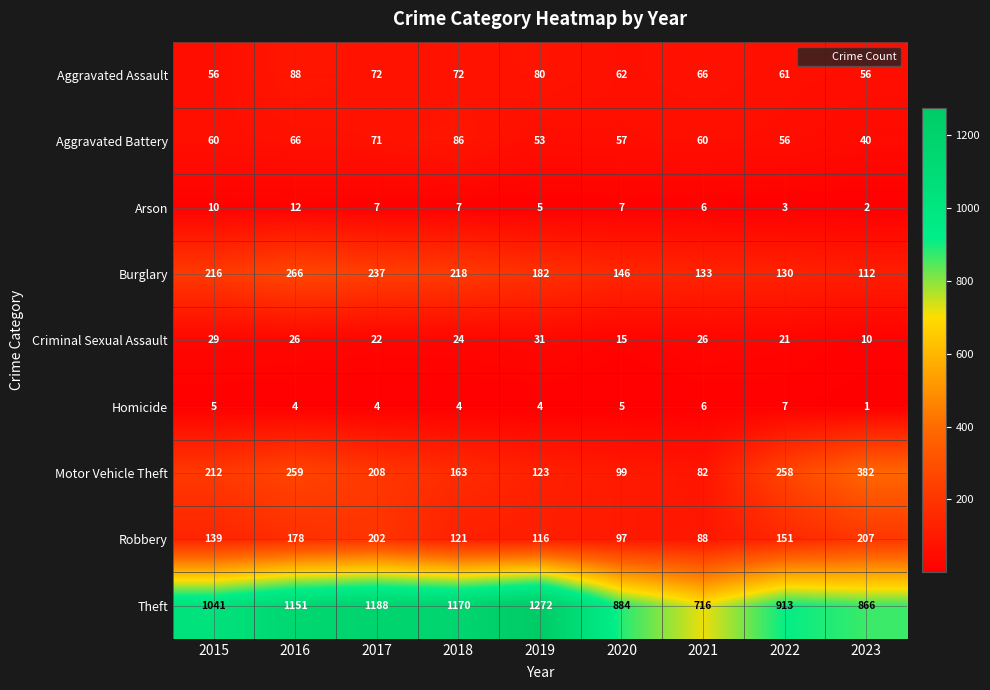

How many data points does each series have?

9